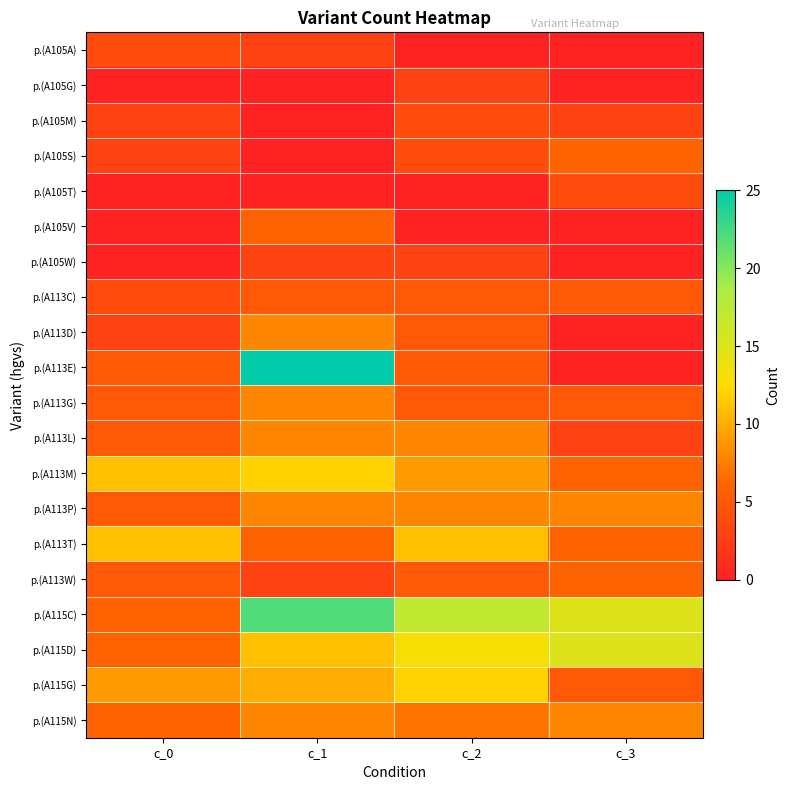

Rank the series by their maximum value, from lowest to highest.

p.(A105G), p.(A105W), p.(A105A), p.(A105M), p.(A105T), p.(A113C), p.(A105S), p.(A105V), p.(A113W), p.(A113D), p.(A113G), p.(A113L), p.(A113P), p.(A115N), p.(A113T), p.(A113M), p.(A115G), p.(A115D), p.(A115C), p.(A113E)